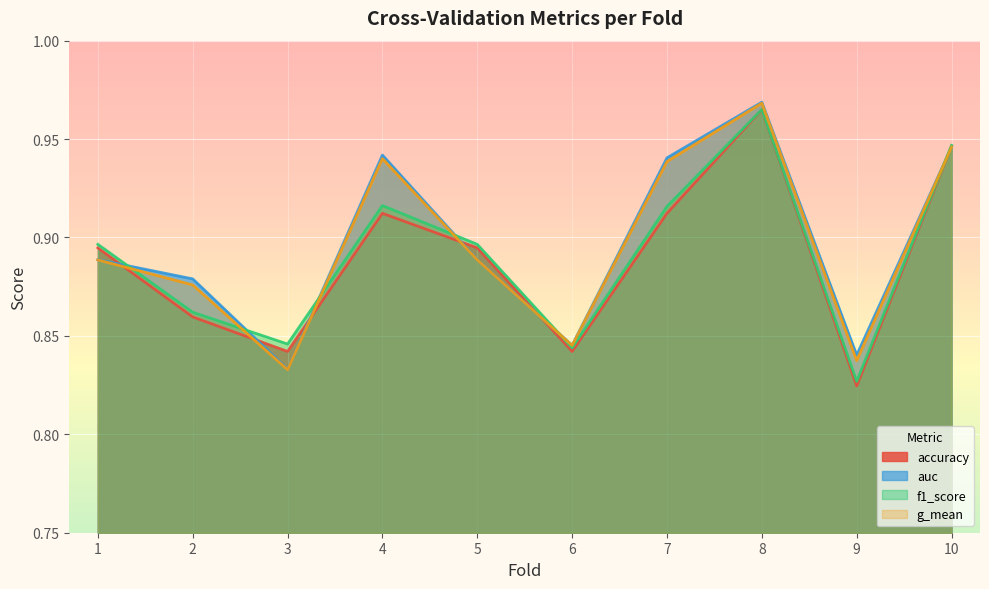

Between 1 and 2, which series saw the biggest shift?

accuracy